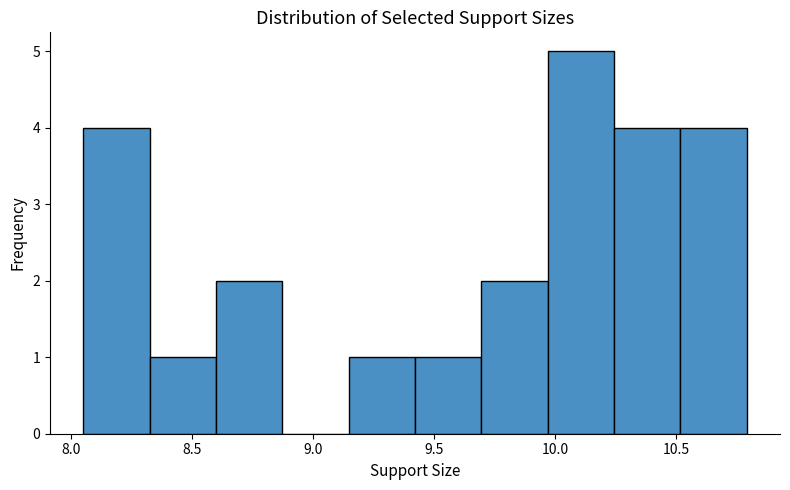

Reading left to right, transcribe this chart: for each bar, give the range it covers on the x-axis and its height. Neither the bar edges nor the heights are printed on the chart, so give them approximately, as read against the axes.

8.05 to 8.30: 4
8.30 to 8.60: 1
8.60 to 8.85: 2
8.85 to 9.15: 0
9.15 to 9.40: 1
9.40 to 9.70: 1
9.70 to 9.95: 2
9.95 to 10.25: 5
10.25 to 10.50: 4
10.50 to 10.80: 4